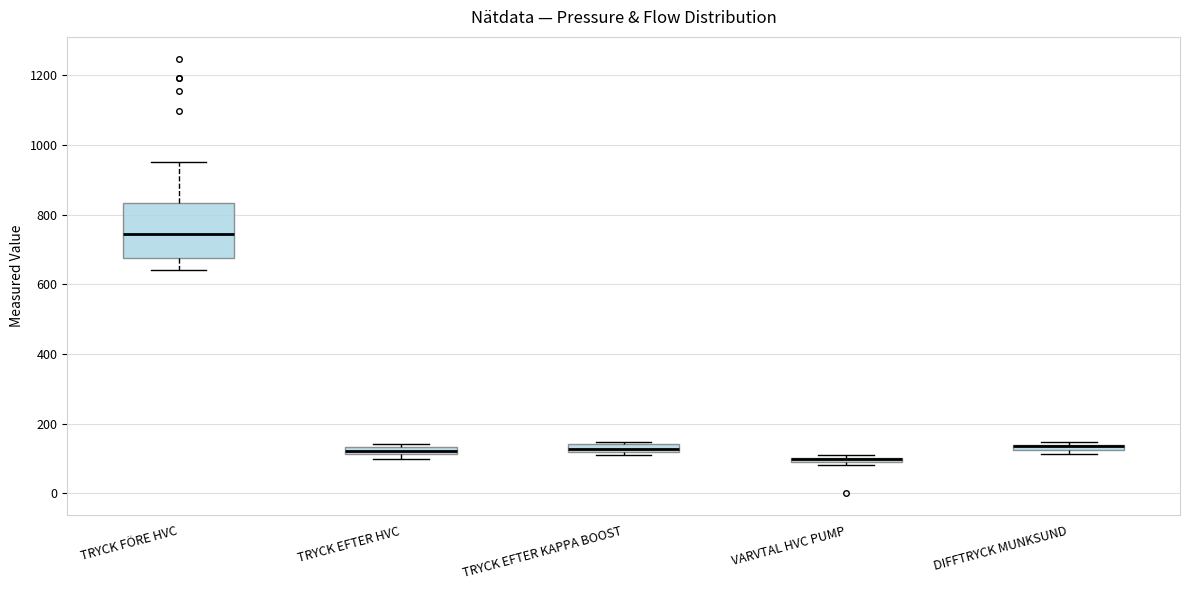

Which box is the tallest, from its lower edge to its upper edge?

TRYCK FÖRE HVC